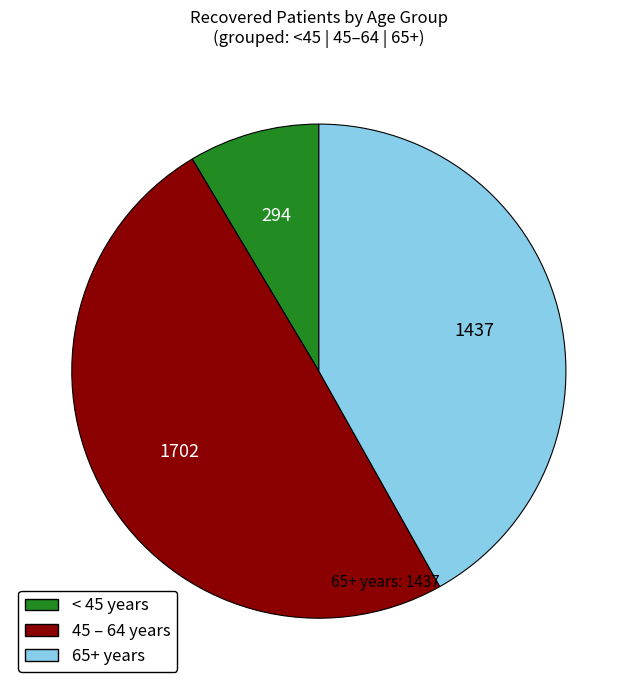

Which category has the biggest portion of the pie?

45 – 64 years